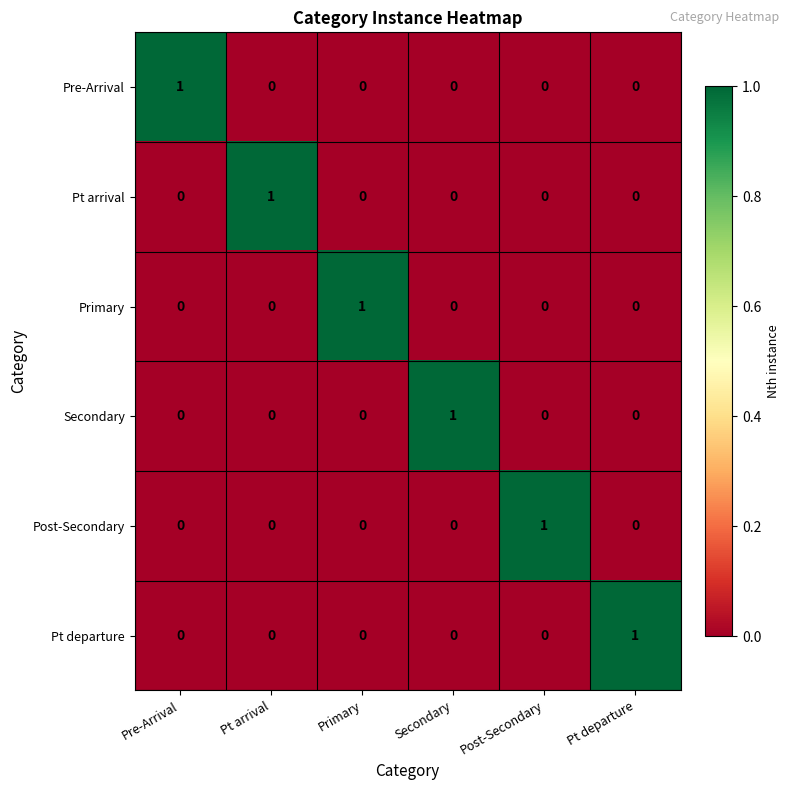

The Pre-Arrival series shows 0 at Primary. True or false?

True